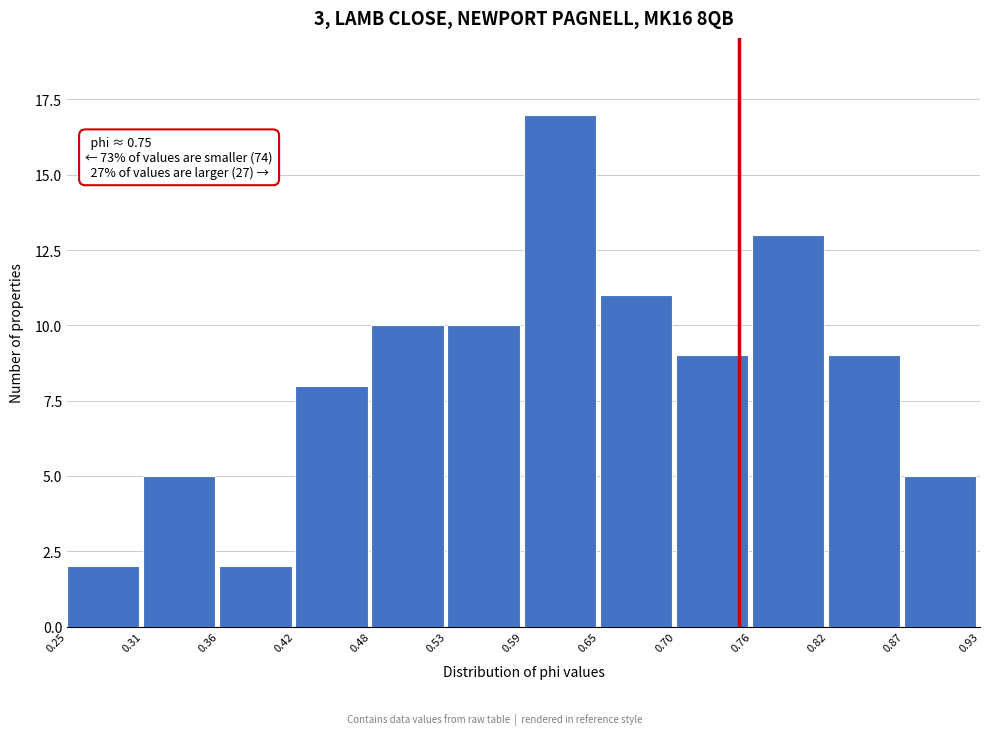

Over which range of the x-axis is the bar tallest?

0.59 to 0.65